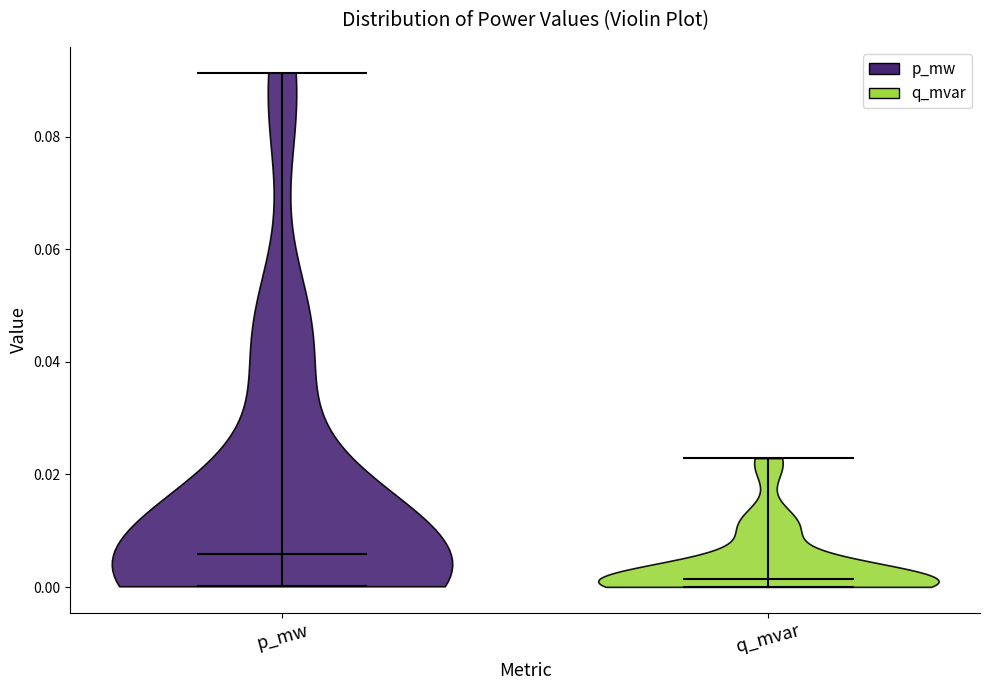

What is the lowest point the violin for q_mvar reaches on the y-axis? The values are not printed on the chart, so give them approximately, as read against the axis.

0.000